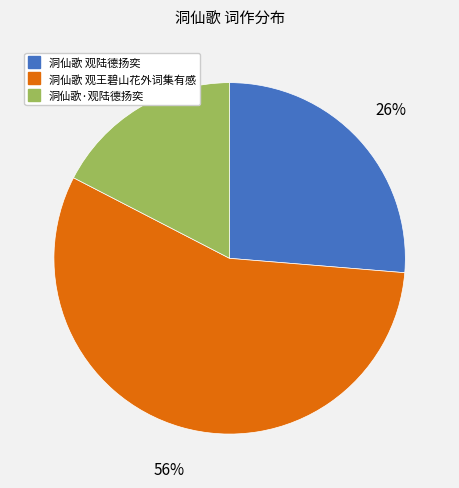

Is the sum of 洞仙歌·观陆德扬奕 and 洞仙歌 观王碧山花外词集有感 greater than half?

Yes